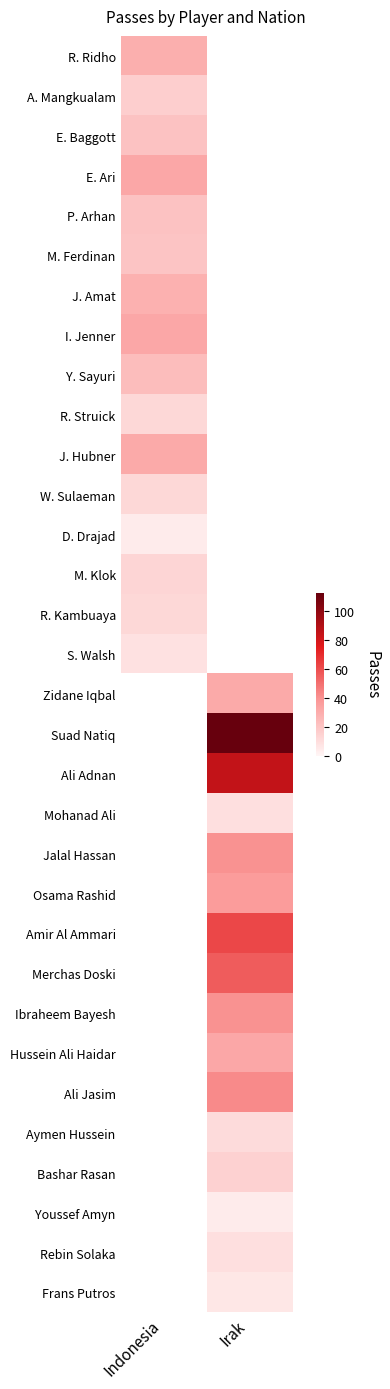

What is the smallest value displayed?

4.0